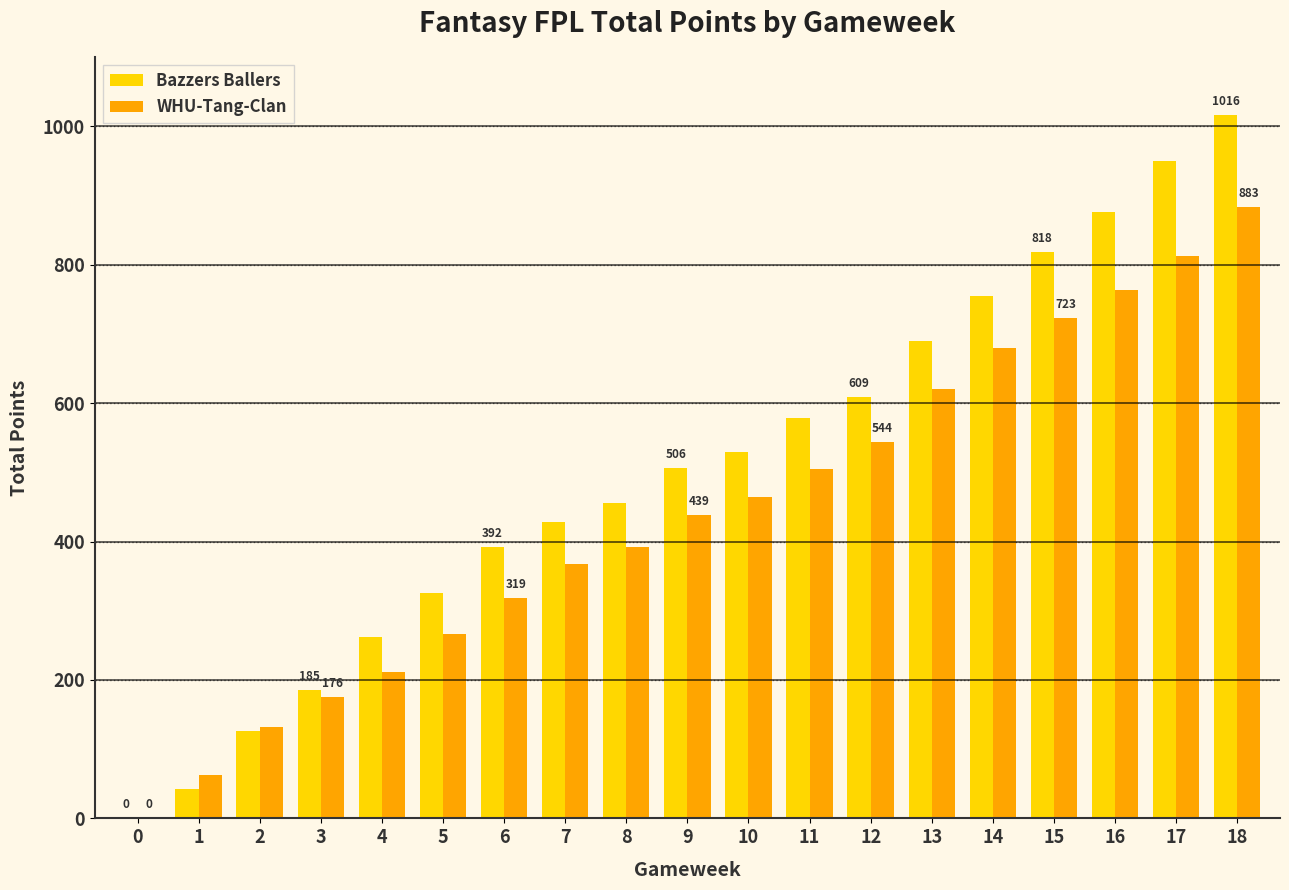

True or false: WHU-Tang-Clan has a value of 513 at 8.

False